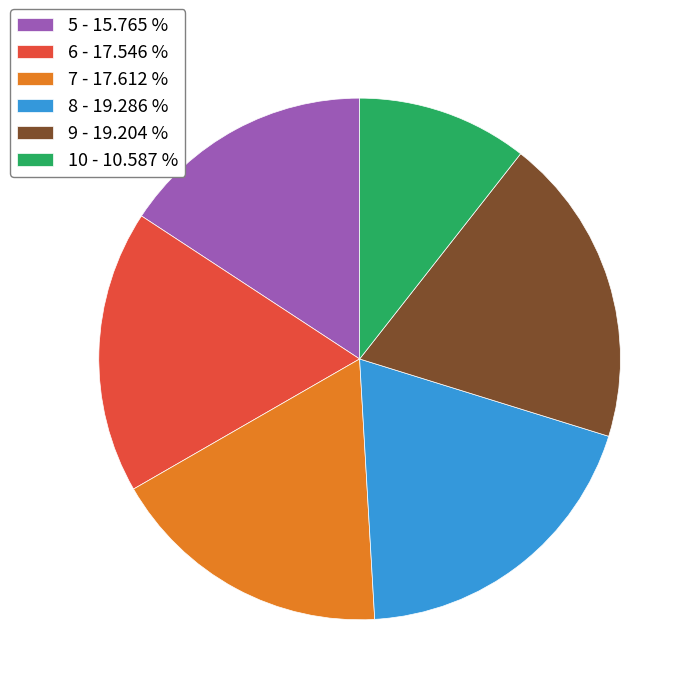

Is it true that 8 is 6% of the pie?

False